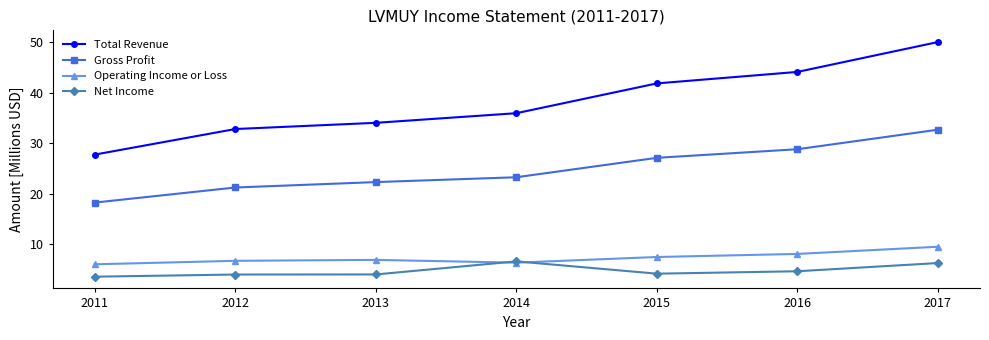

Which series has the largest range (max minus min)?

Total Revenue